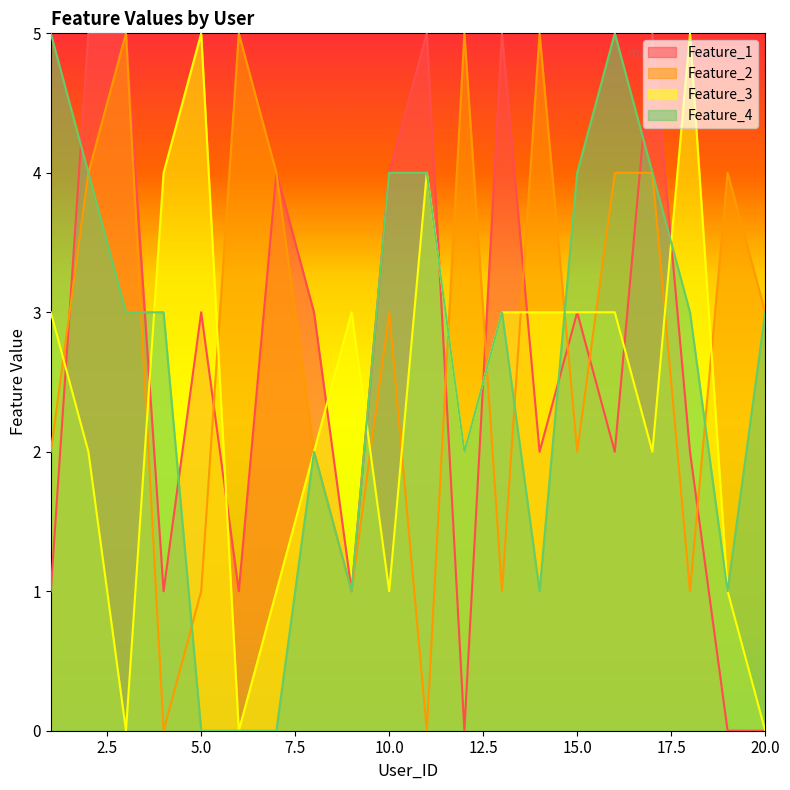

At which category does Feature_2 reach its first local valley?

4